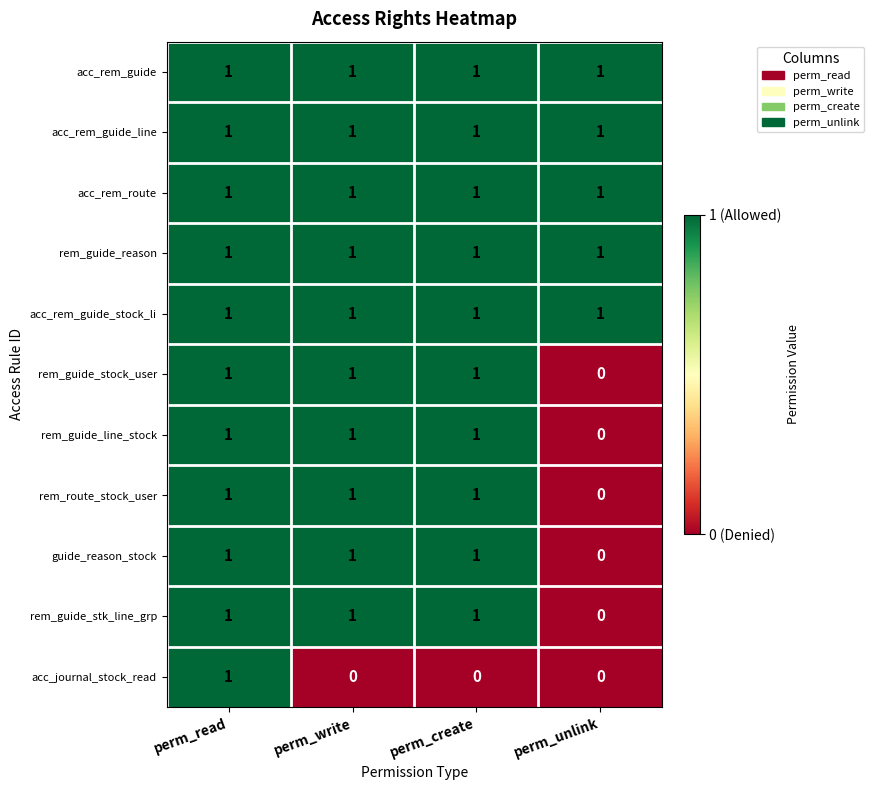

At which label does rem_guide_line_stock reach its minimum?

perm_unlink